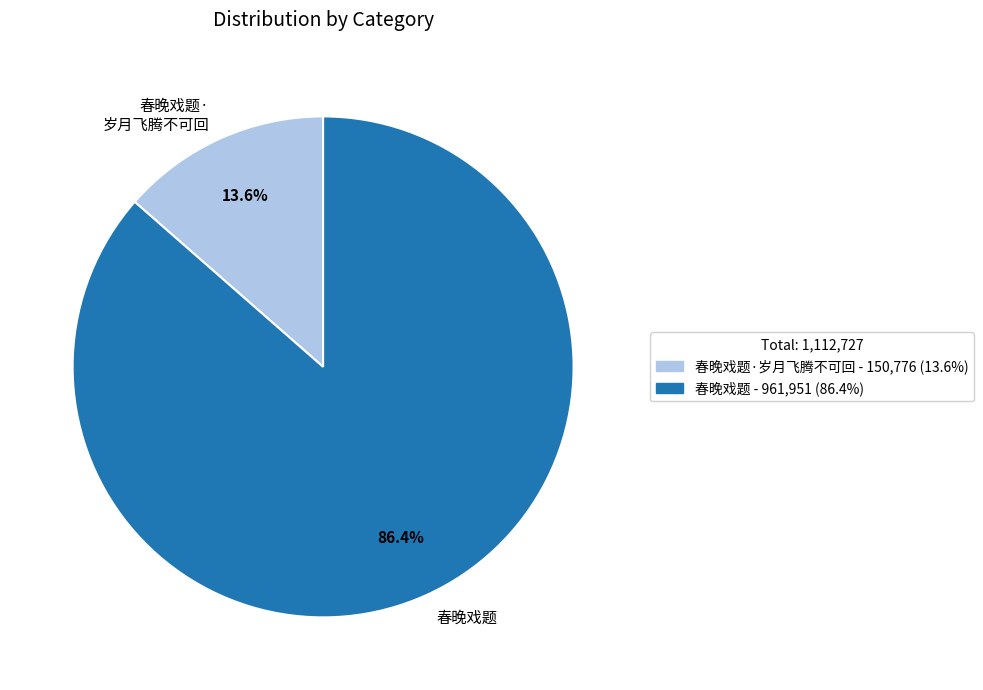

How many segments does this pie chart have?

2